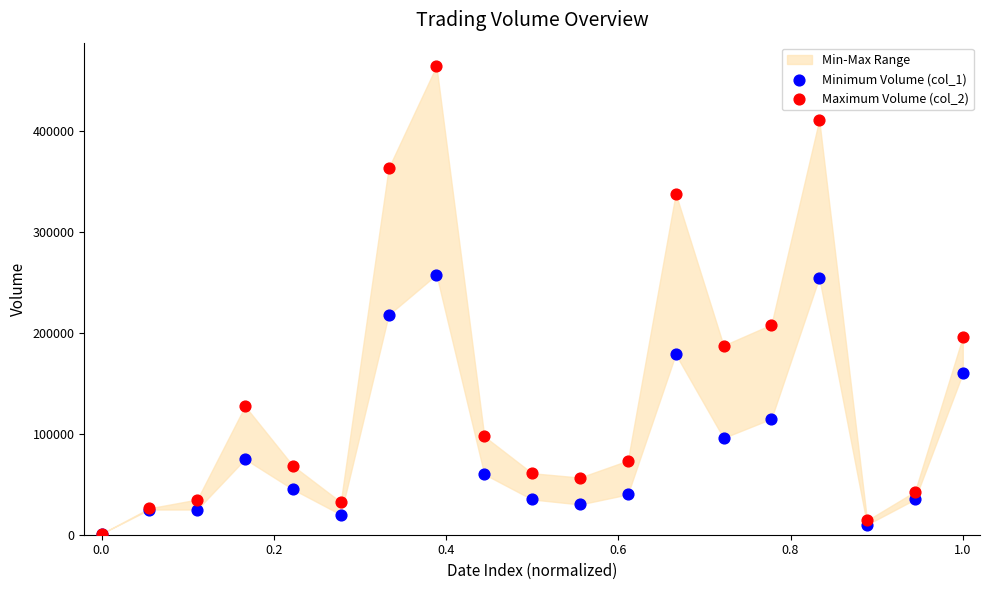

Across all series, what Y value is closest to 232940?

218000